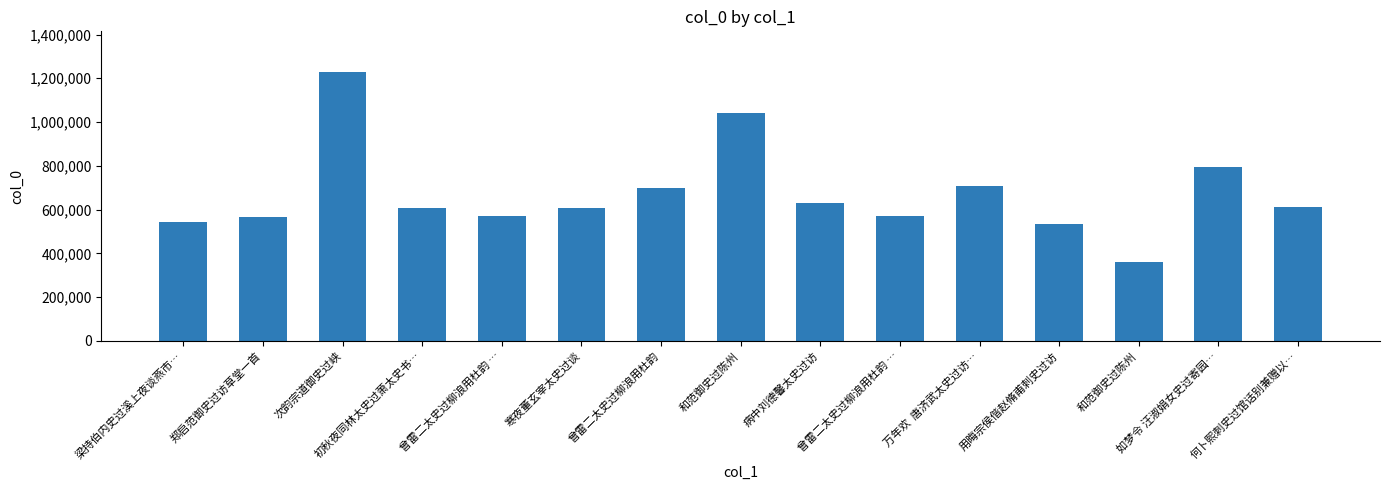

What is the minimum value shown in the chart?

361209